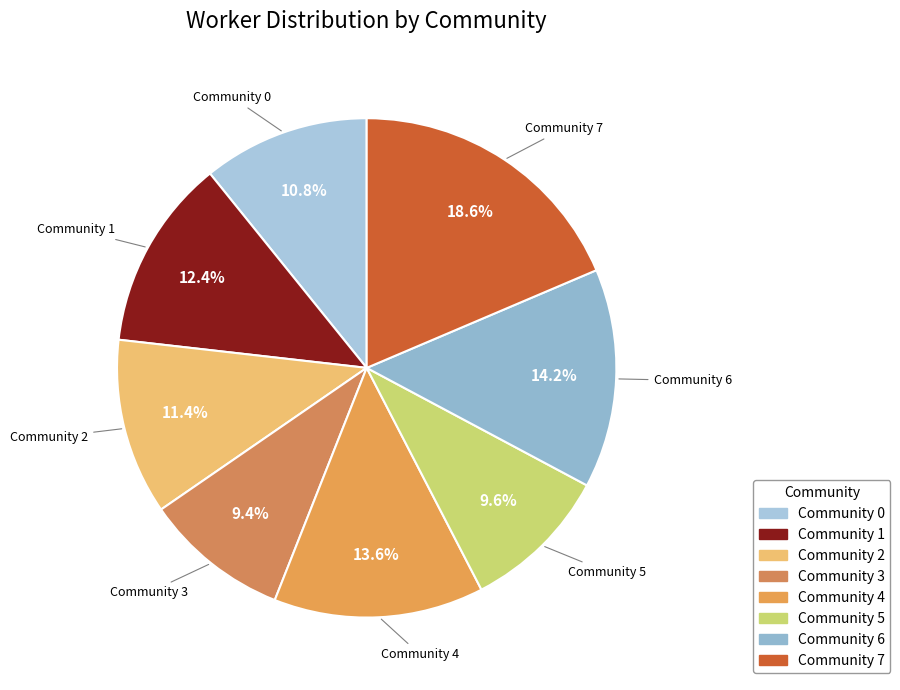

Is it true that Community 1 is 12% of the pie?

True